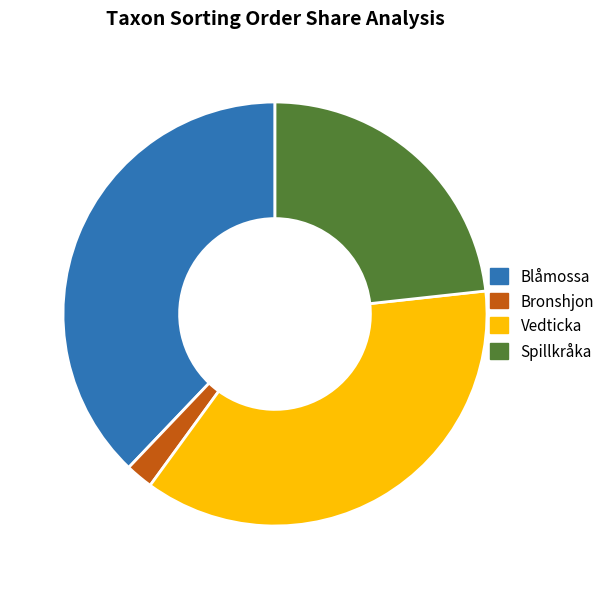

Is the sum of Blåmossa and Vedticka greater than half?

Yes